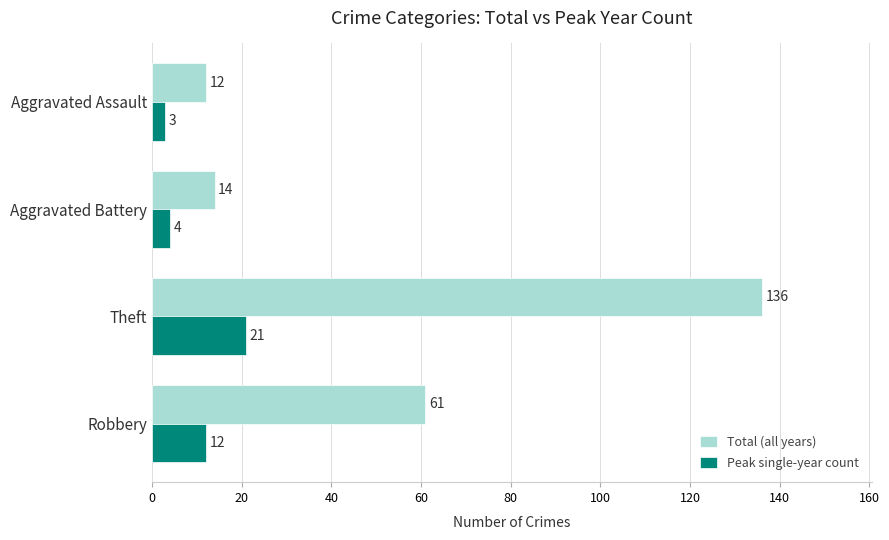

What is the minimum value shown in the chart?

3